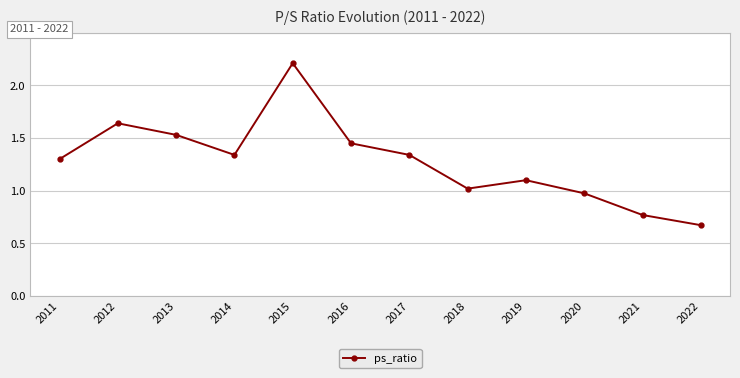

What is the maximum value shown in the chart?

2.2